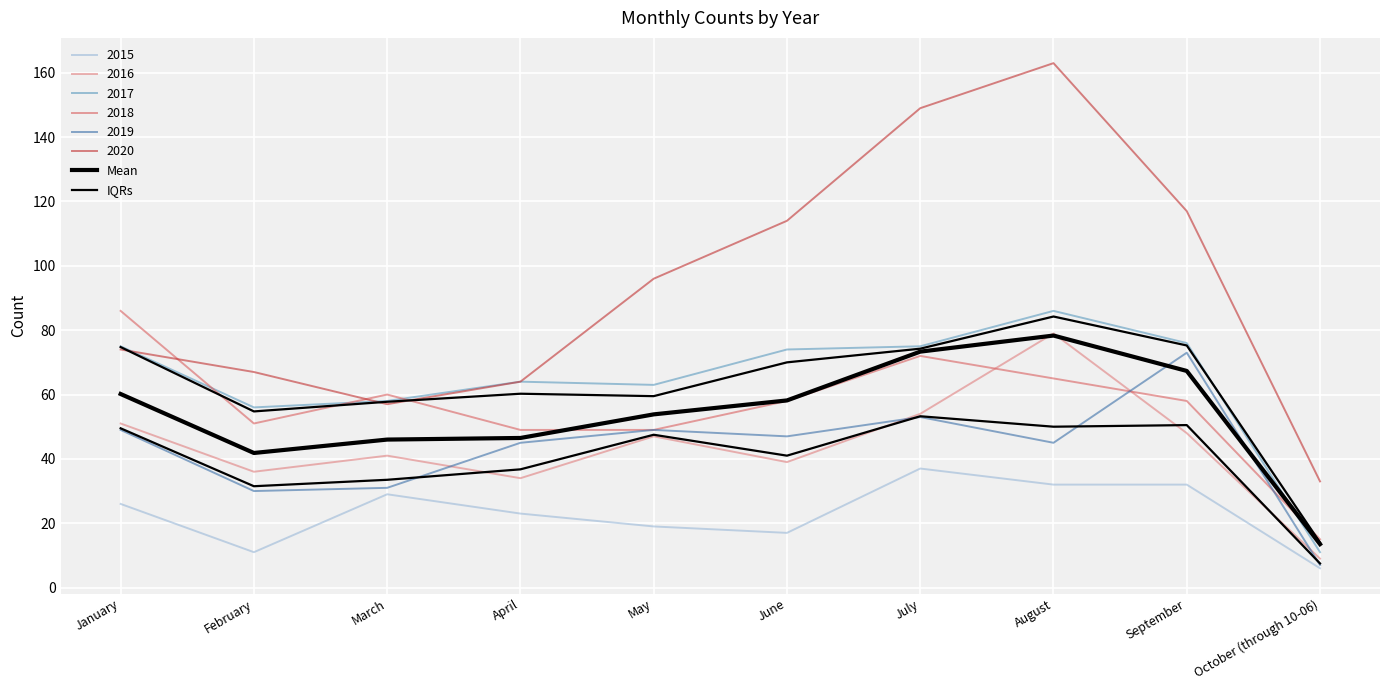

What is the total value across all series at March?

79.5